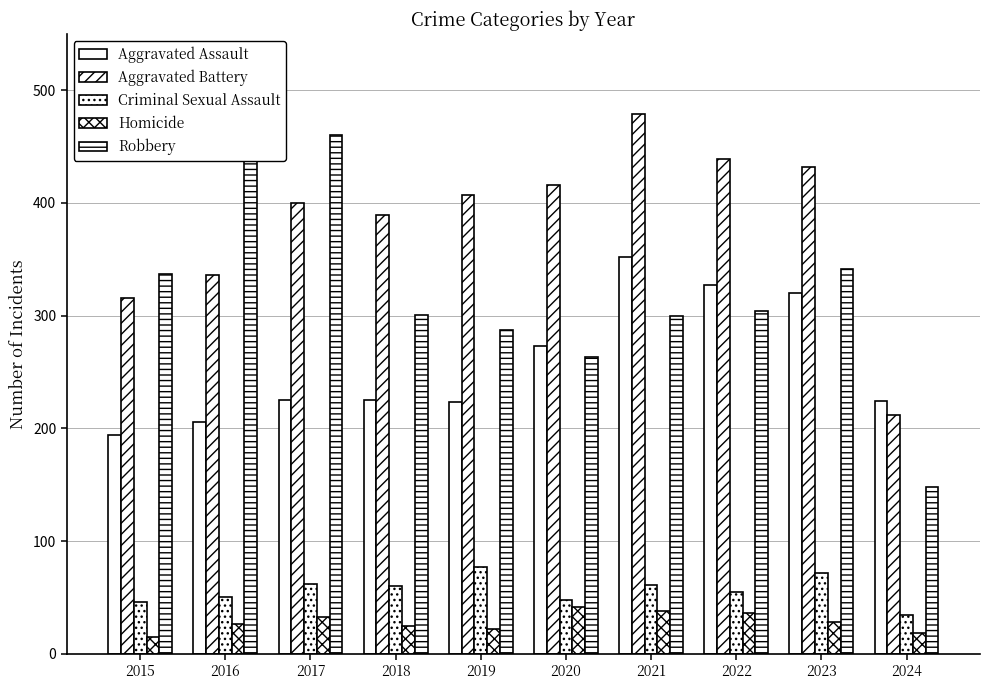

How many data points in Criminal Sexual Assault are less than 60?

5